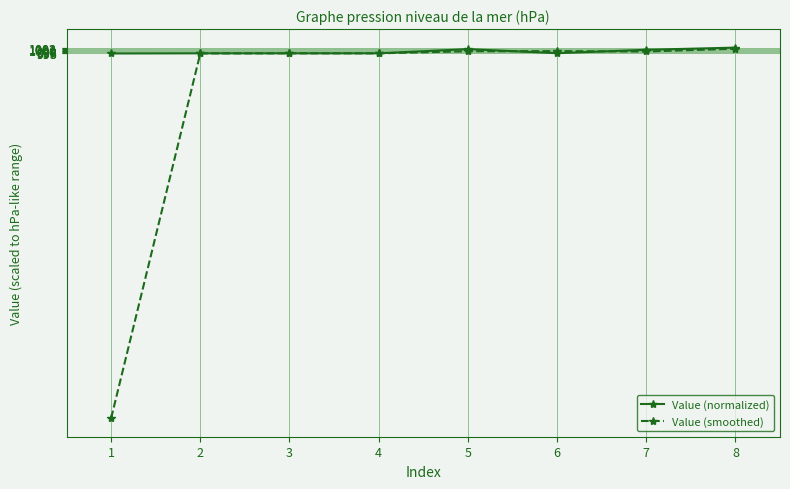

What is the minimum value shown in the chart?

497.5